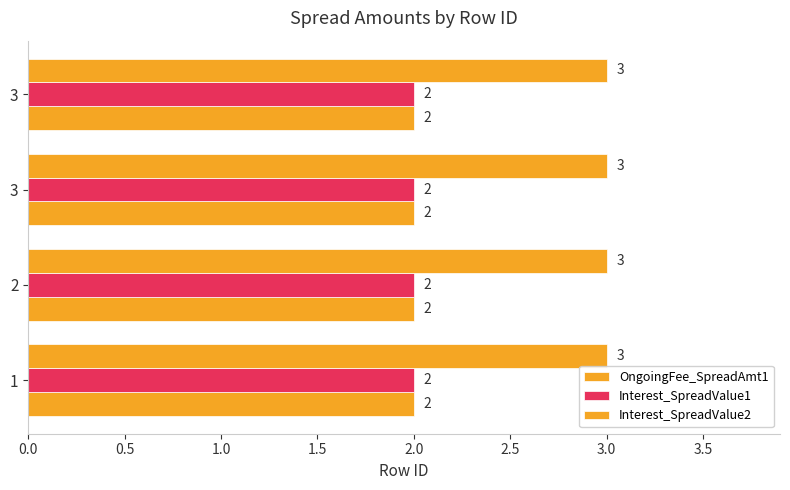

Which series has the largest range (max minus min)?

OngoingFee_SpreadAmt1